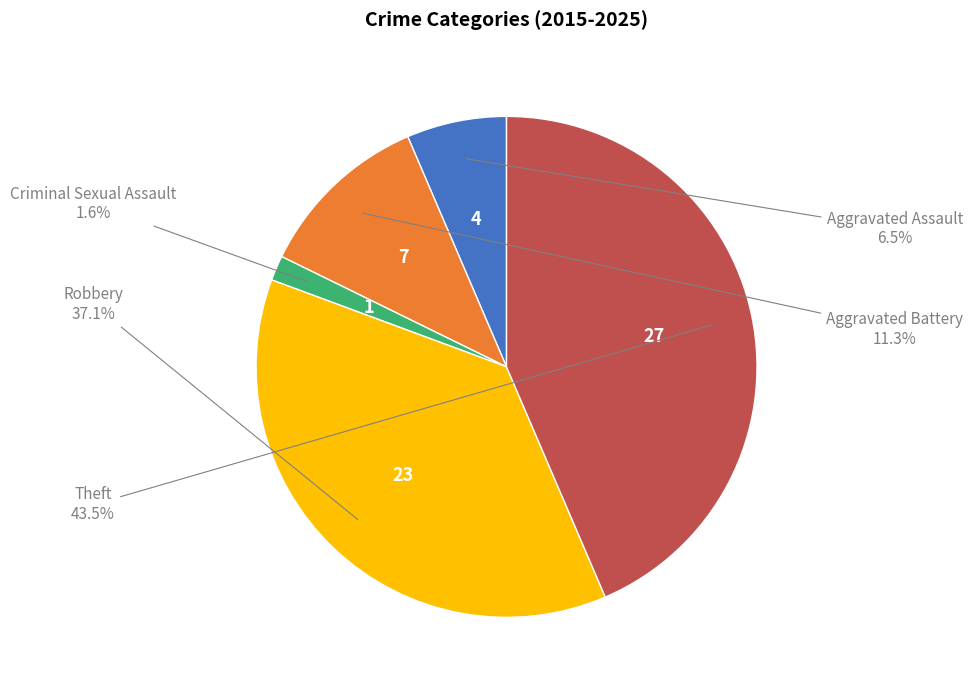

How many segments does this pie chart have?

5